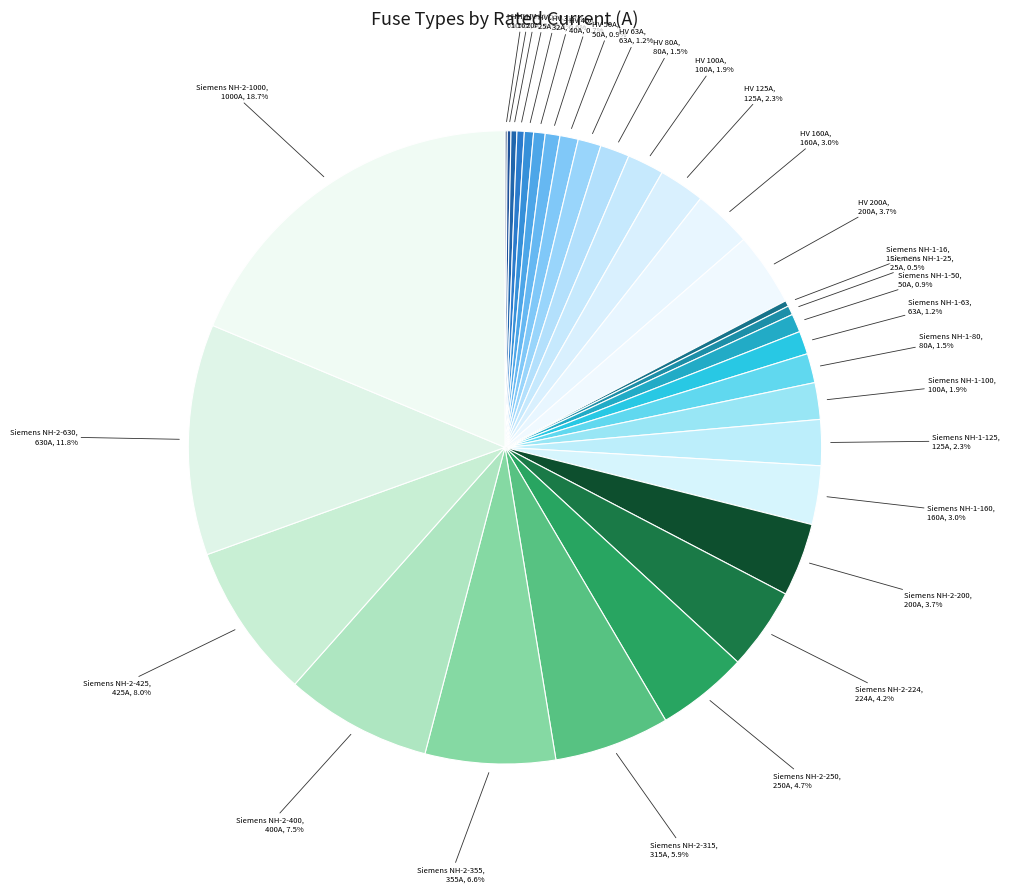

What is the smallest slice in the pie chart?

HV 6.3A